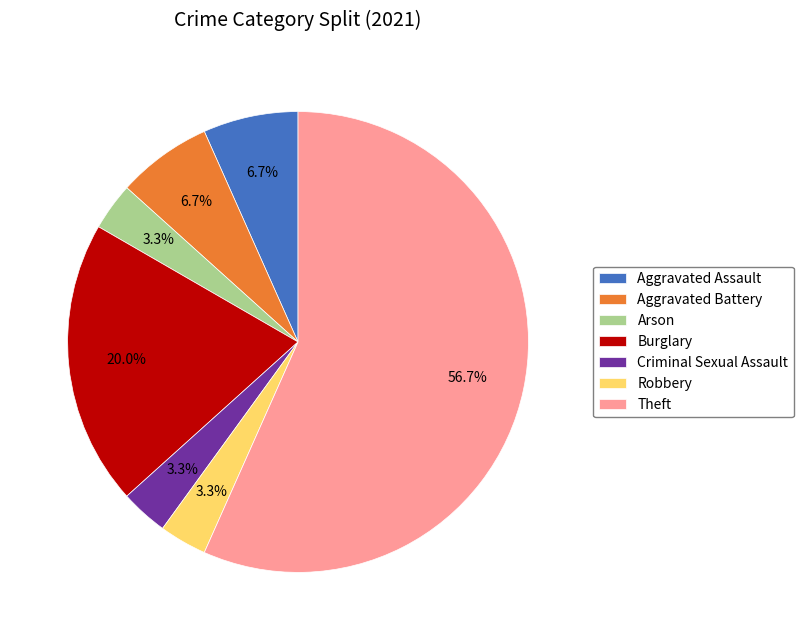

How many slices are in this pie chart?

7